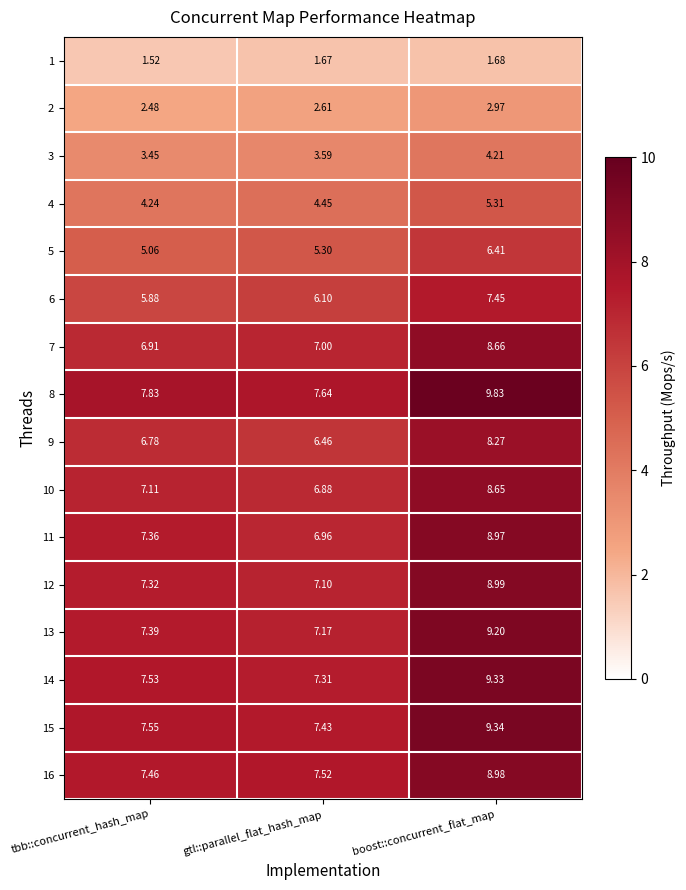

What is the greatest value displayed?

9.8